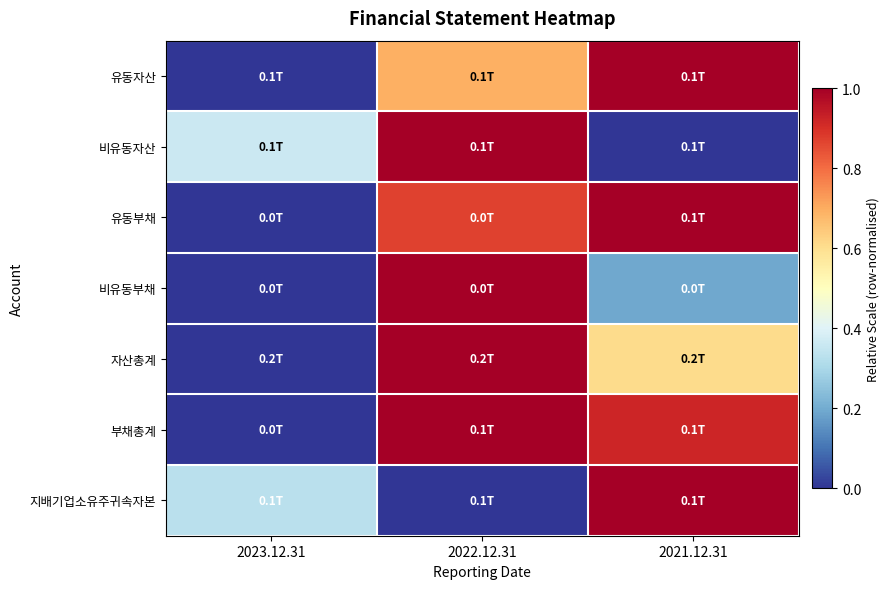

Reading left to right, transcribe all the data shown in this chart.

유동자산: 2023.12.31=0.0	2022.12.31=0.7	2021.12.31=1.0
비유동자산: 2023.12.31=0.4	2022.12.31=1.0	2021.12.31=0.0
유동부채: 2023.12.31=0.0	2022.12.31=0.9	2021.12.31=1.0
비유동부채: 2023.12.31=0.0	2022.12.31=1.0	2021.12.31=0.2
자산총계: 2023.12.31=0.0	2022.12.31=1.0	2021.12.31=0.6
부채총계: 2023.12.31=0.0	2022.12.31=1.0	2021.12.31=0.9
지배기업소유주귀속자본: 2023.12.31=0.3	2022.12.31=0.0	2021.12.31=1.0